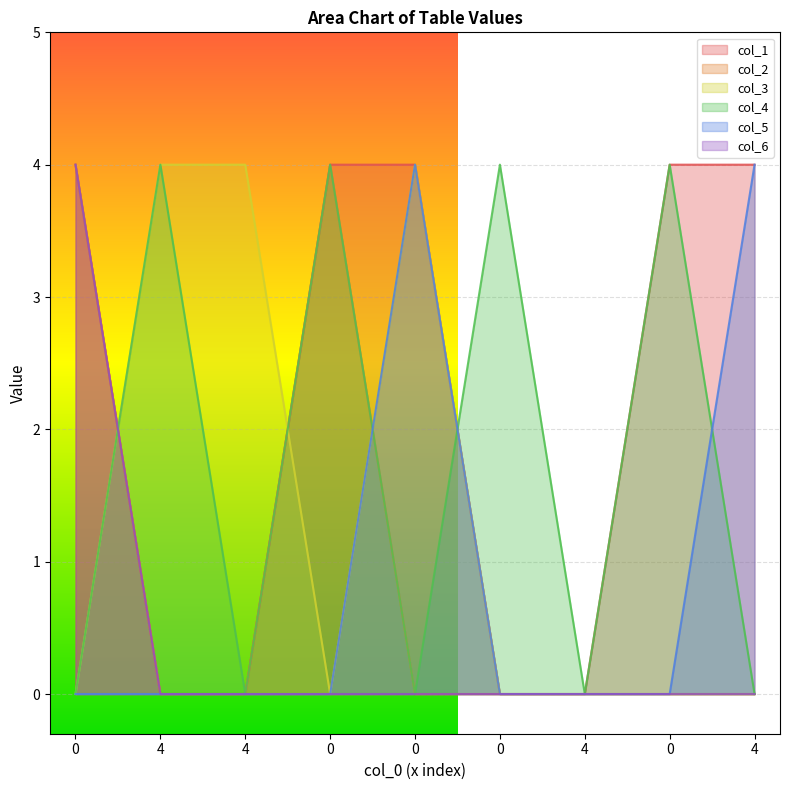

What is the average value of the col_1 series?

2